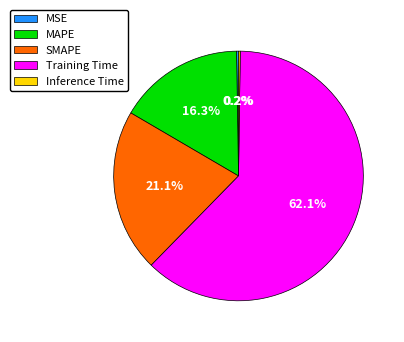

Which category has the biggest portion of the pie?

Training Time